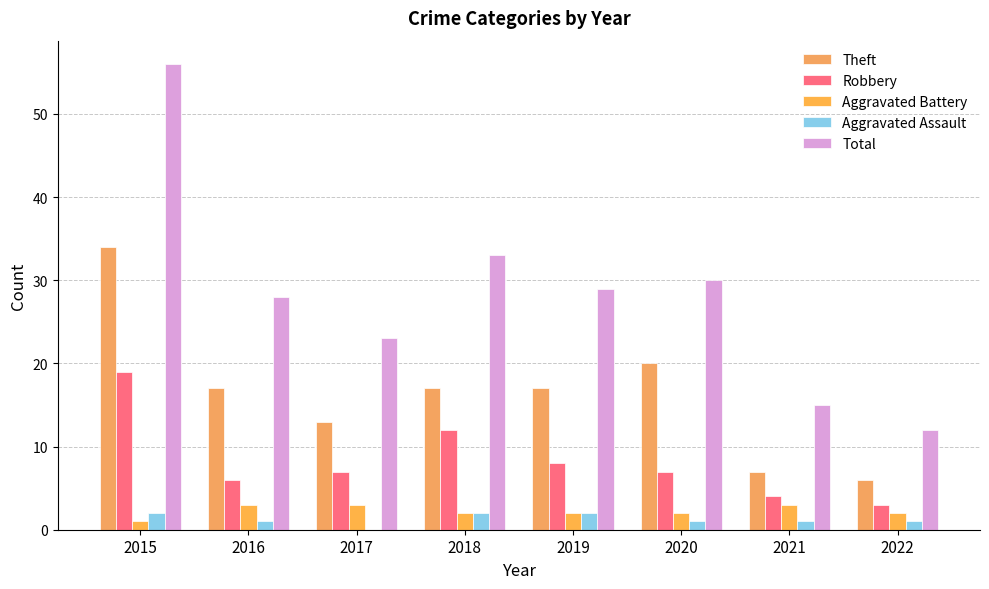

Are the bars horizontal?

No